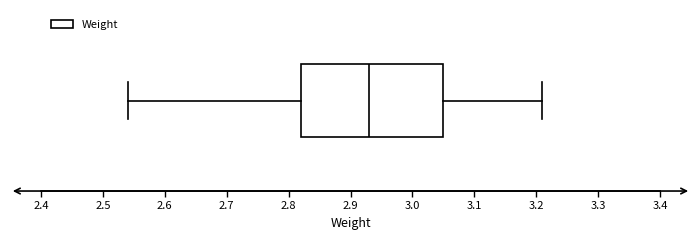

Transcribe this box plot: give where the median line is, the range the box spans, and where the two whiskers end, as read against the x-axis. The values are not printed on the chart, so give them approximately, as read against the axis.

median 2.93, box 2.82 to 3.05, whiskers 2.54 to 3.21